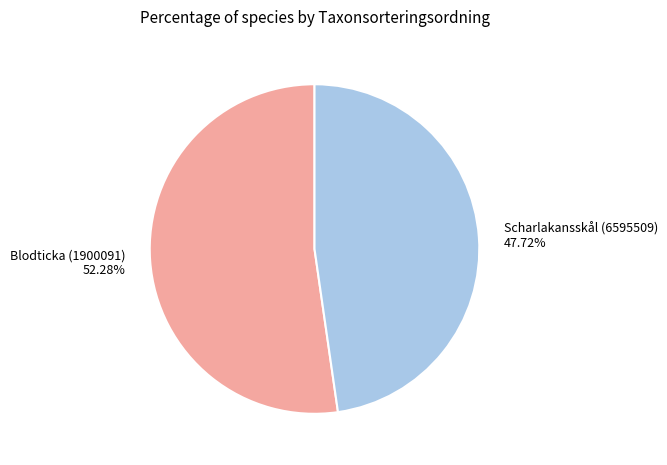

What percentage is the Scharlakansskål (6595509) slice, to the nearest percent?

48%